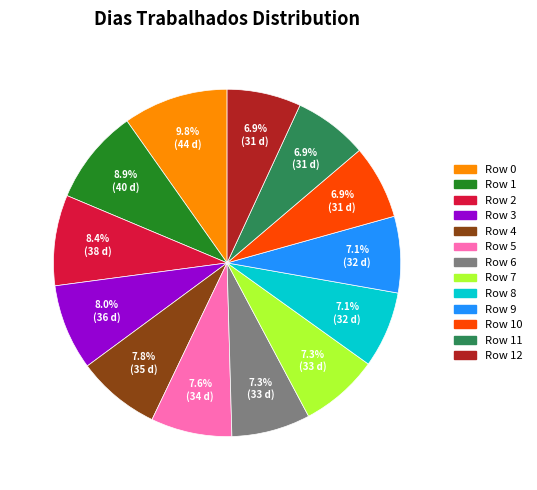

Is there any slice that represents more than half of the pie?

No